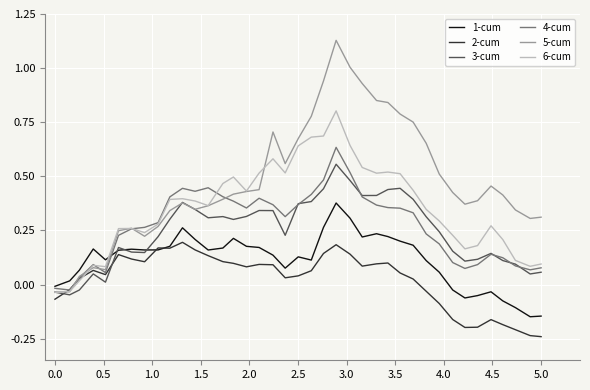

Rank the series by their maximum value, from lowest to highest.

2-cum, 1-cum, 3-cum, 4-cum, 6-cum, 5-cum